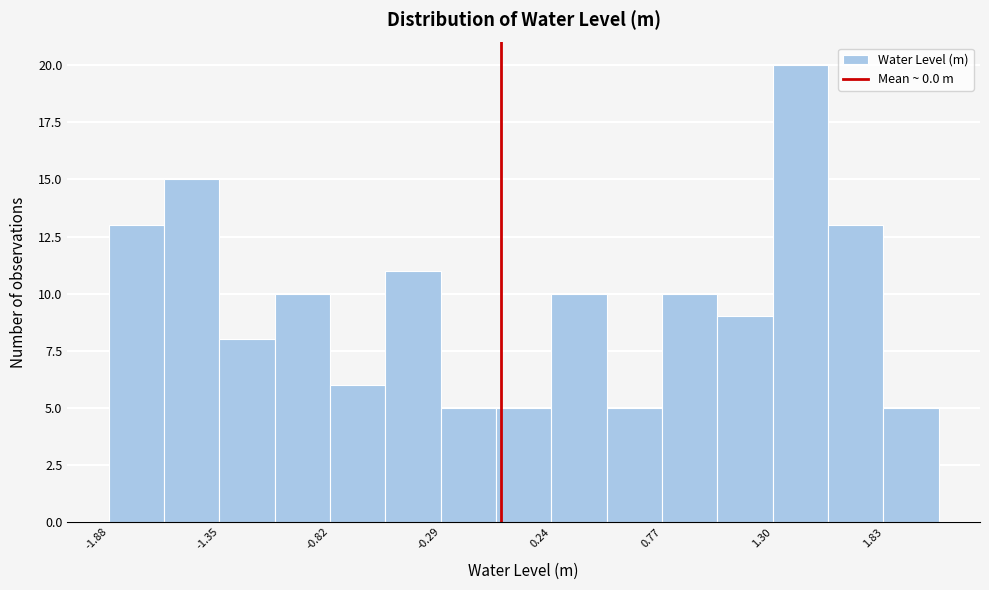

Around what value on the x-axis is the tallest bar? Give the approximate position of its centre, as read against the axis.

1.4